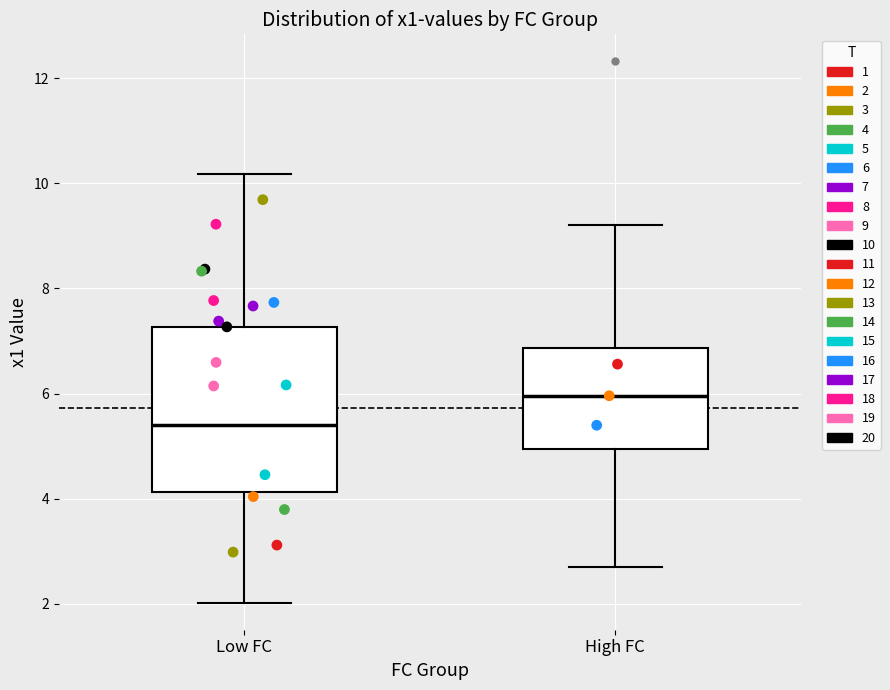

Reading left to right, read every box against the y-axis: the position of its median line, the range the box covers, and the ends of its whiskers. The values are not printed on the chart, so give them approximately, as read against the axis.

Low FC: median 5.4, box 4.2 to 7.2, whiskers 2.0 to 10.2
High FC: median 6.0, box 5.0 to 6.8, whiskers 2.6 to 9.2